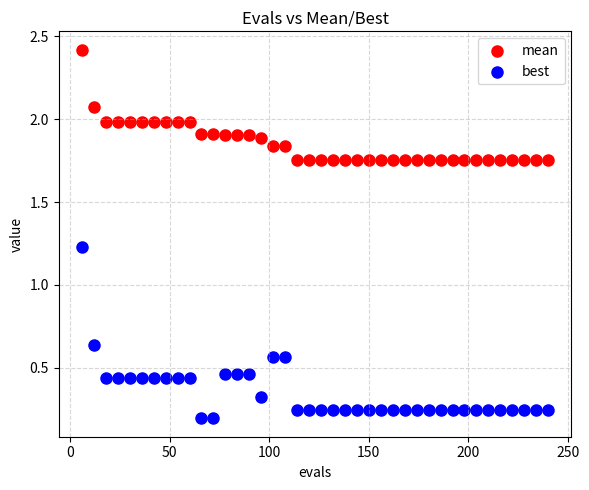

Across all data points, what is the range of X values (max minus min)?

234.0